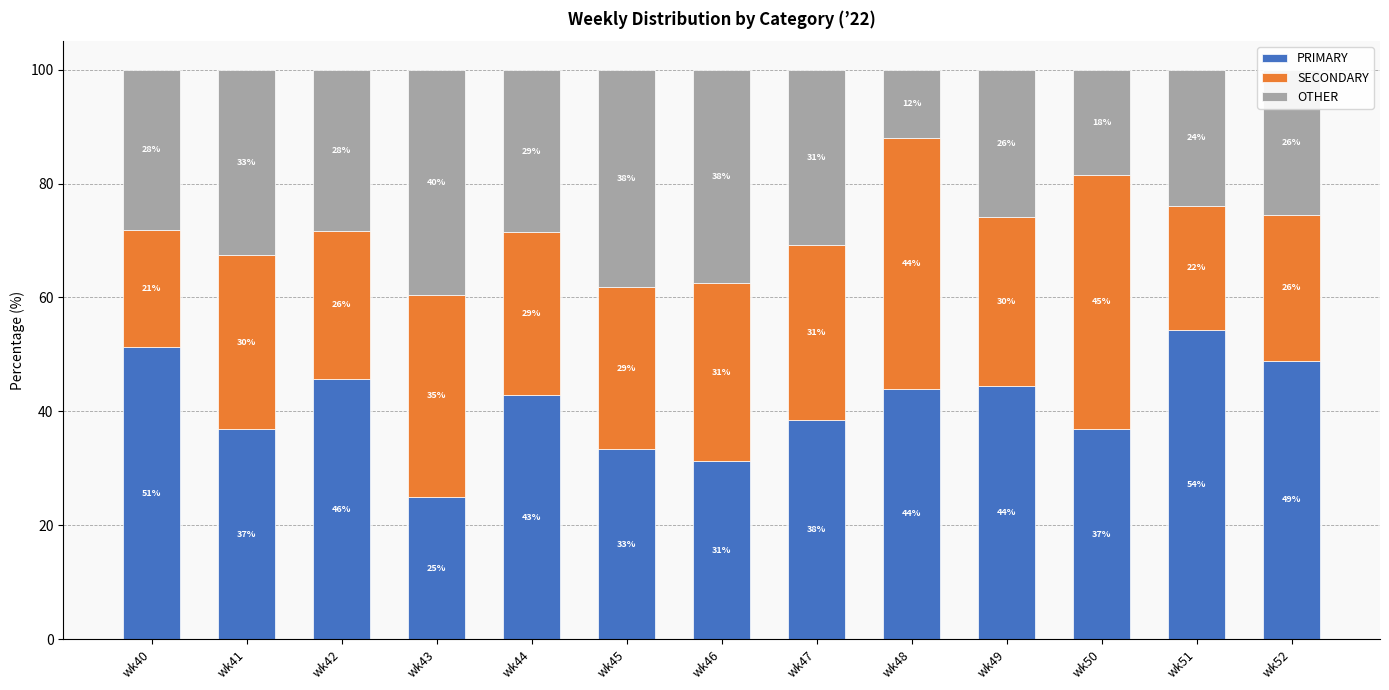

What is the total value across all series at wk42?

100.0